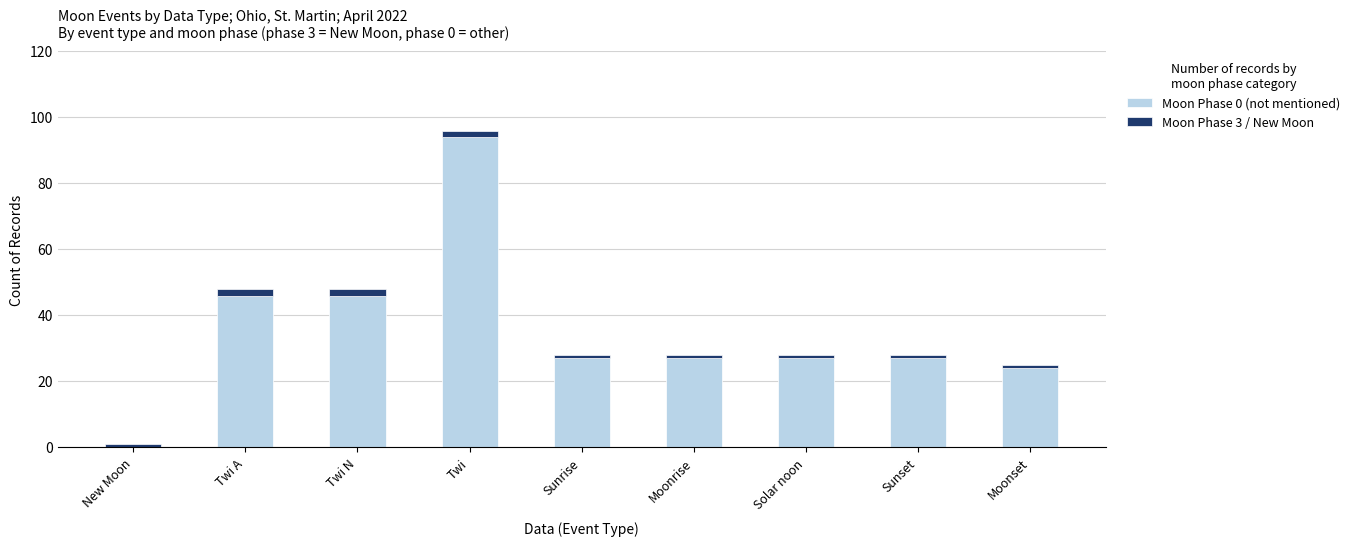

The Moon Phase 0 (not mentioned) series shows 27 at Sunrise. True or false?

True